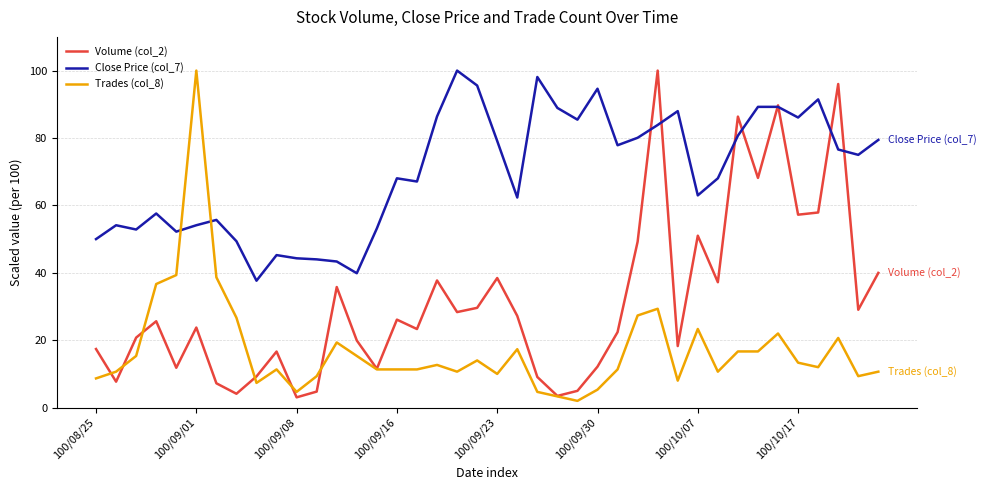

Which series has the largest total across all categories?

Close Price (col_7)